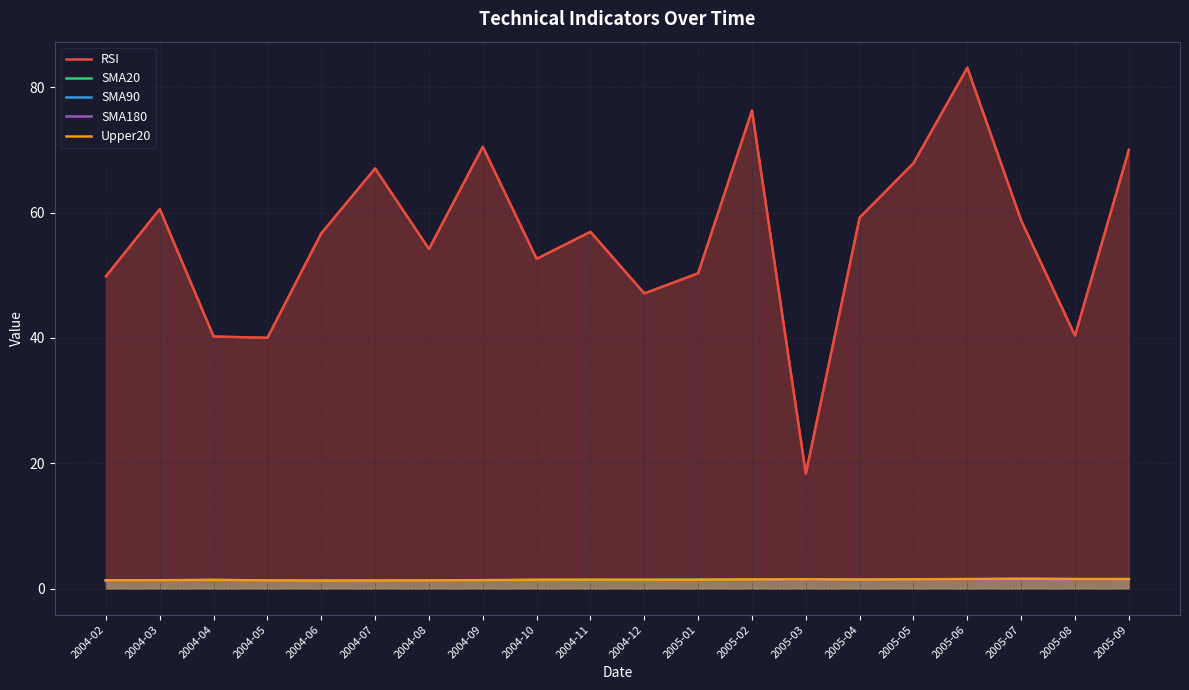

Which series changed the most between 2004-04 and 2004-11?

RSI